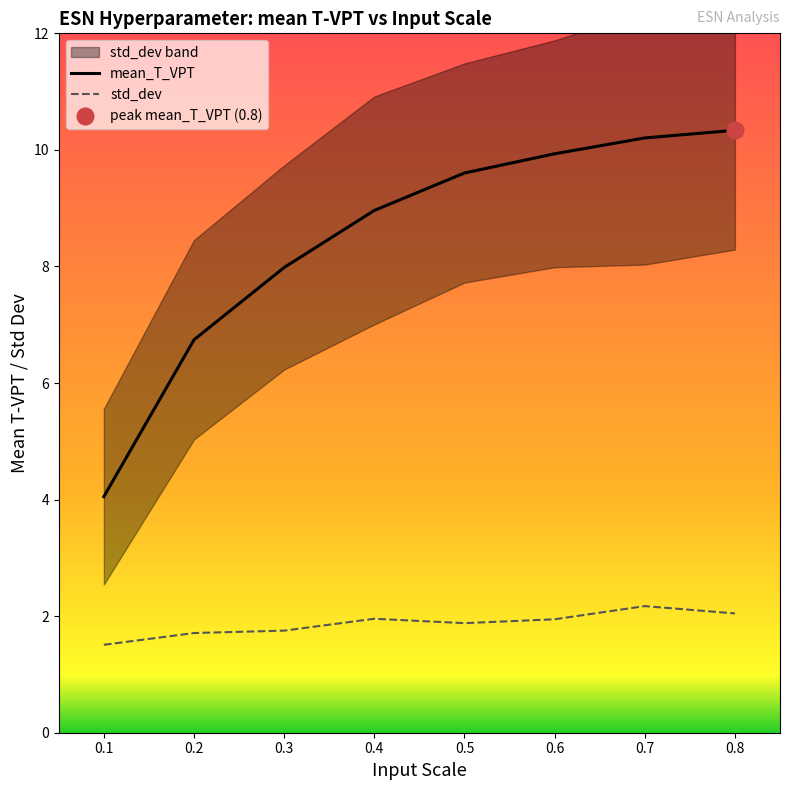

True or false: std_dev has more than 2 points higher than both neighbors.

False